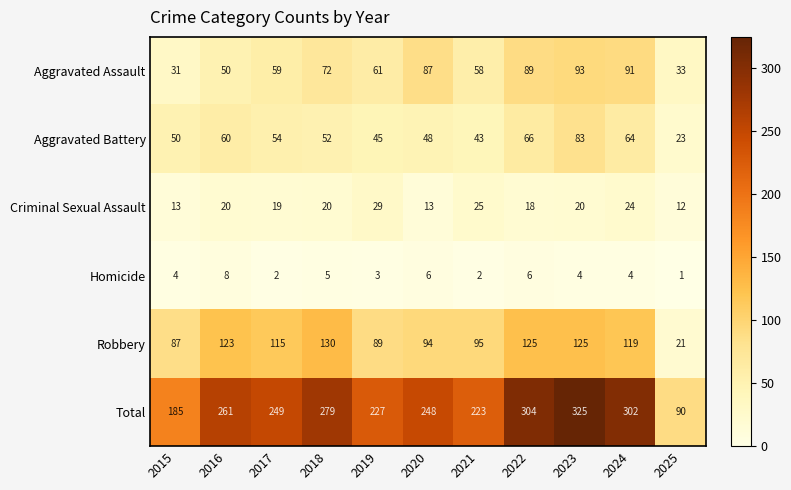

What is the difference between the maximum and minimum values in the Total series?

235